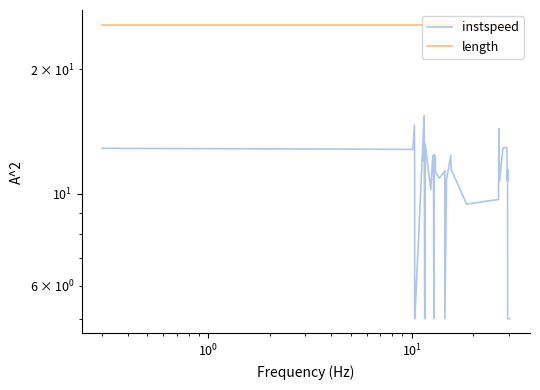

True or false: length and instspeed intersect in this chart.

False